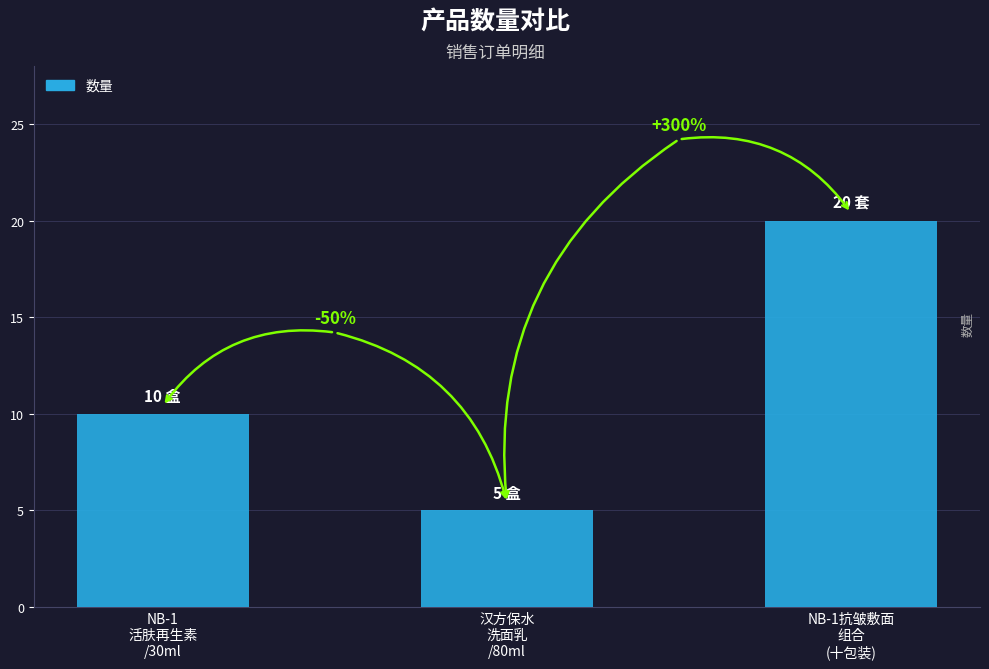

What is the sum of all values?

35